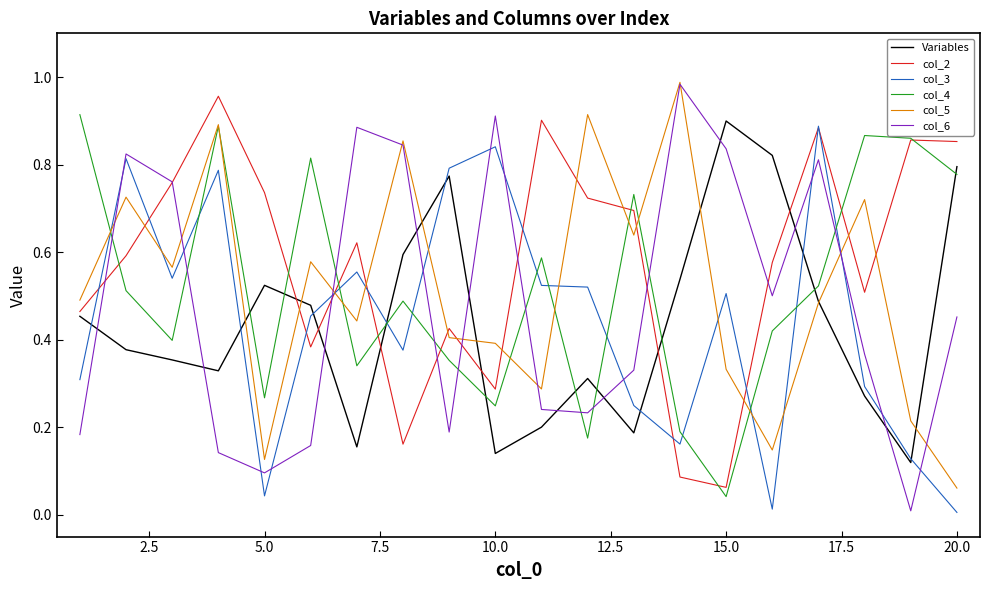

How many intersections are there between Variables and col_6?

10